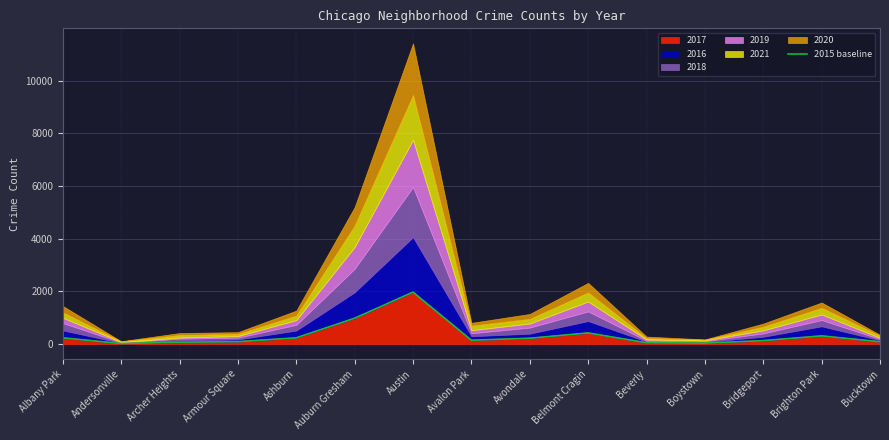

True or false: the data shows 420 at Belmont Cragin.

True